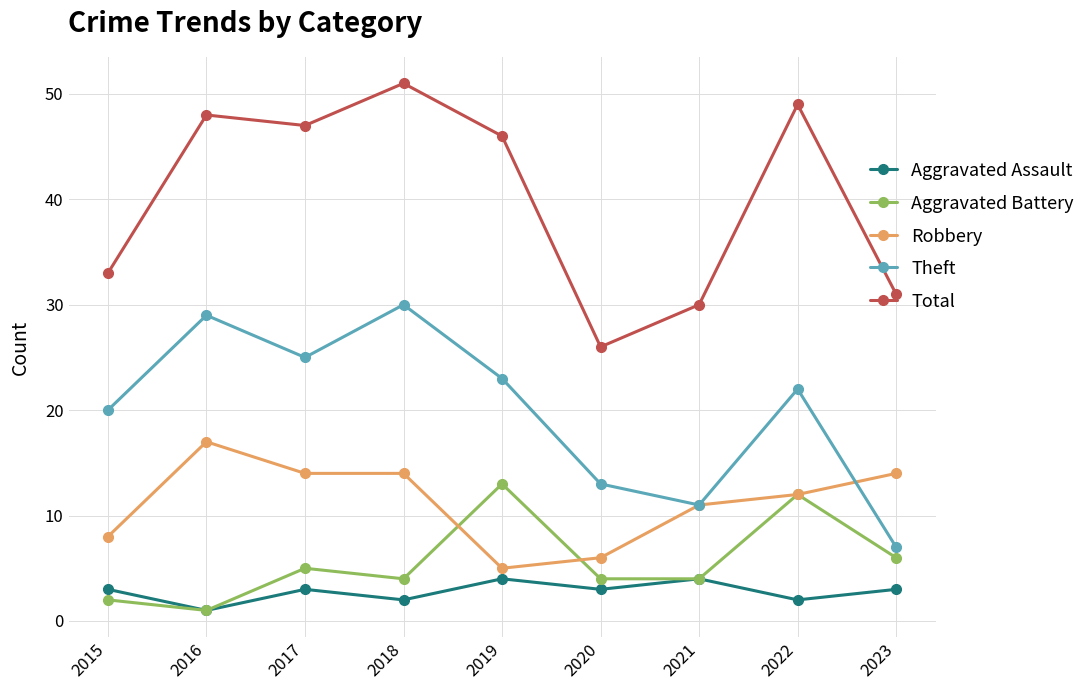

Does the chart have visible grid lines?

Yes